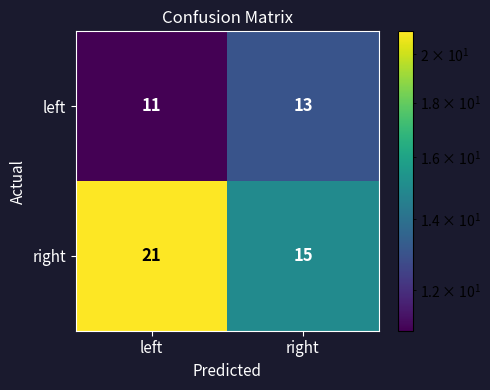

Is it true that left equals 11 at left?

True